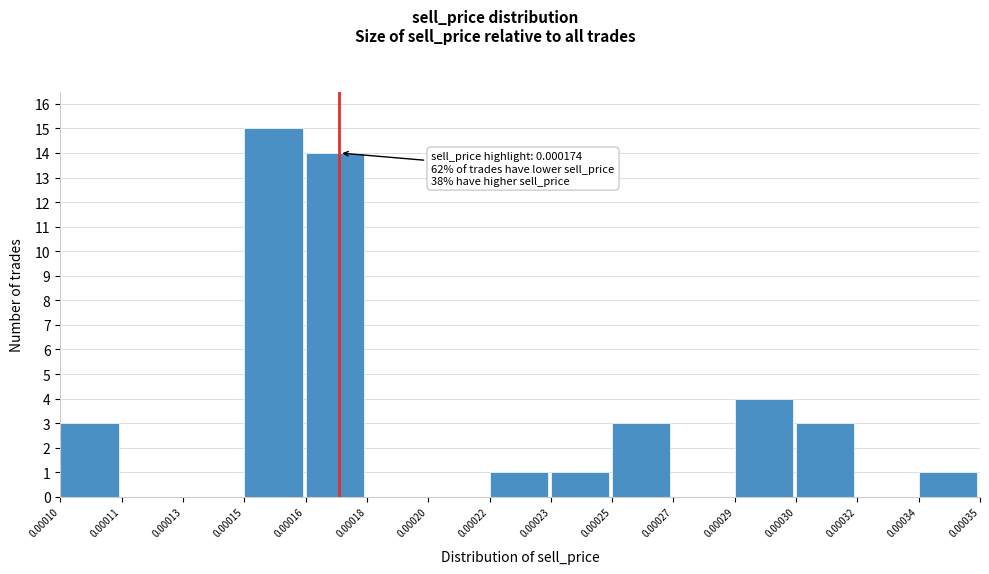

Reading left to right, extract all data points from this chart.

0.00010=3	0.00011=0	0.00013=0	0.00015=15	0.00016=14	0.00018=0	0.00020=0	0.00022=1	0.00023=1	0.00025=3	0.00027=0	0.00029=4	0.00030=3	0.00032=0	0.00034=1